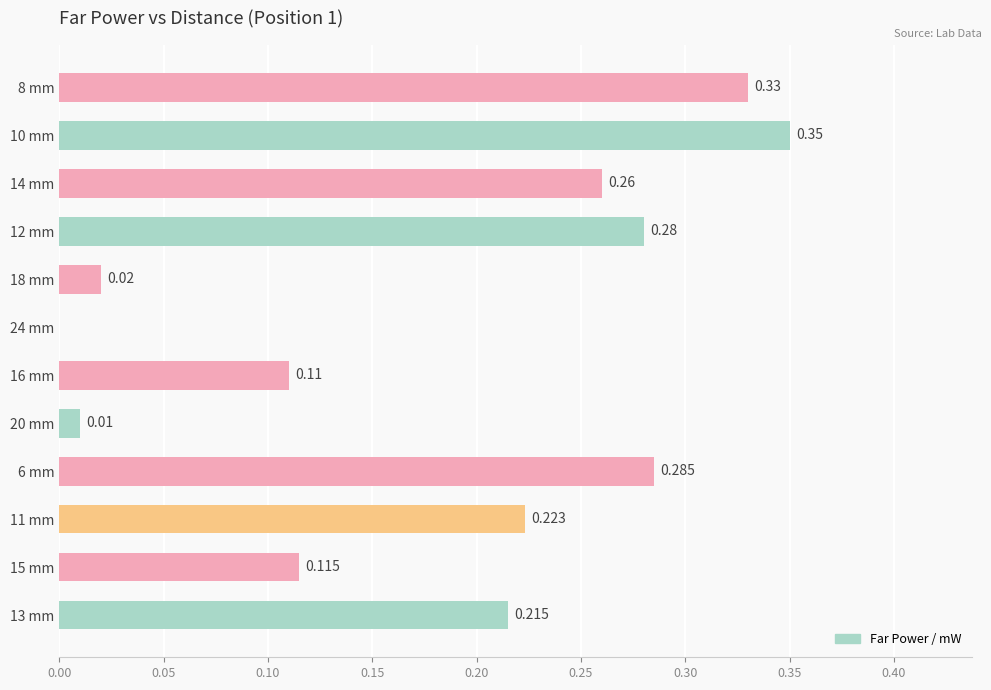

The chart shows a value of 0.2 at 15 mm. True or false?

False